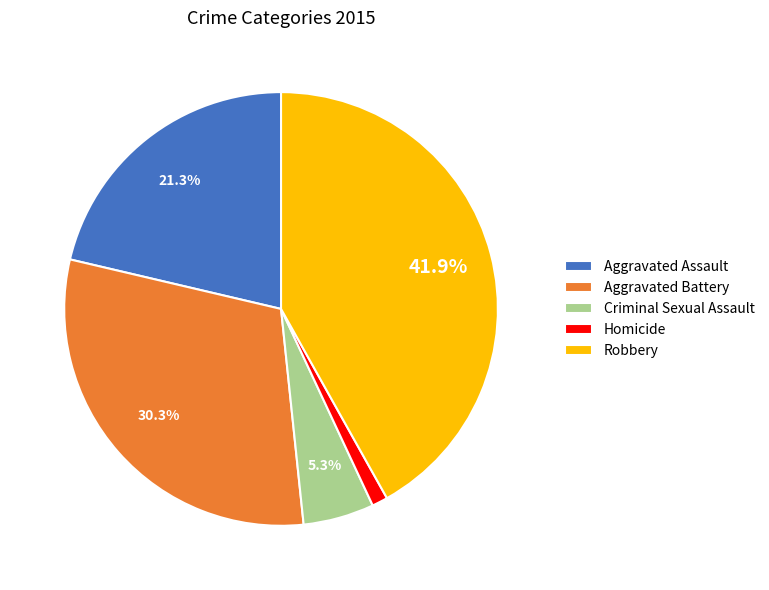

To the nearest percent, what is the difference between the largest and smallest slice percentages?

41%